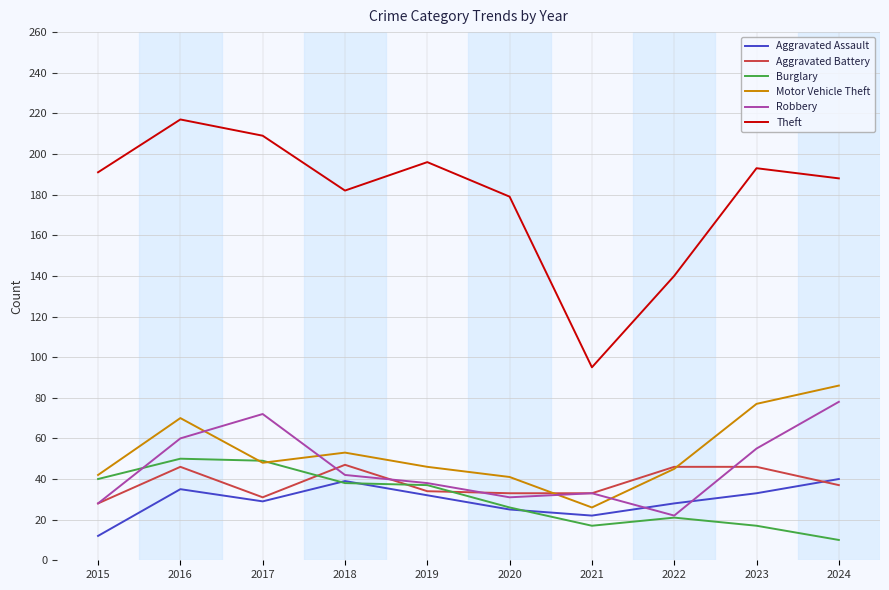

Where is the first local minimum for Aggravated Battery?

2017